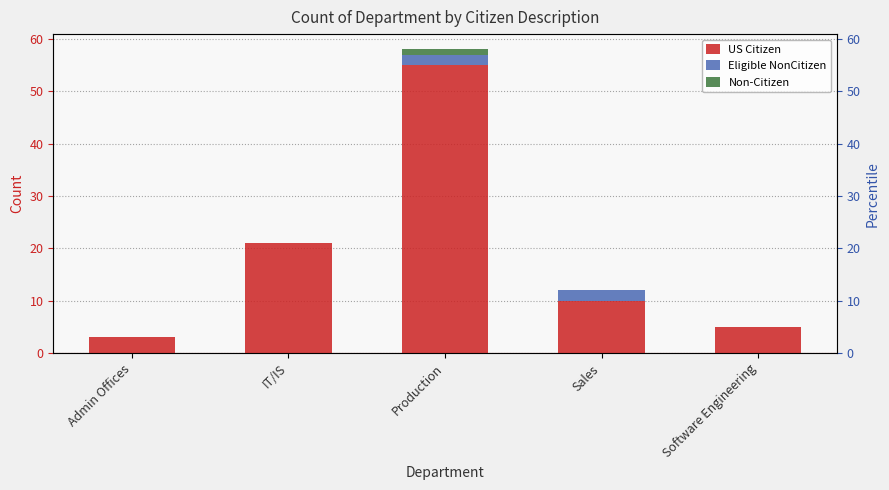

The value of US Citizen at Admin Offices is 3. True or false?

True